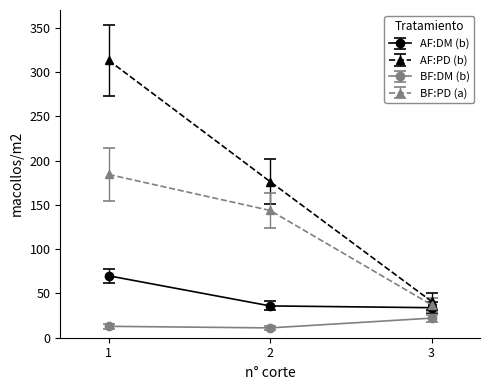

What is the average value of the BF:PD (a) series?

121.7